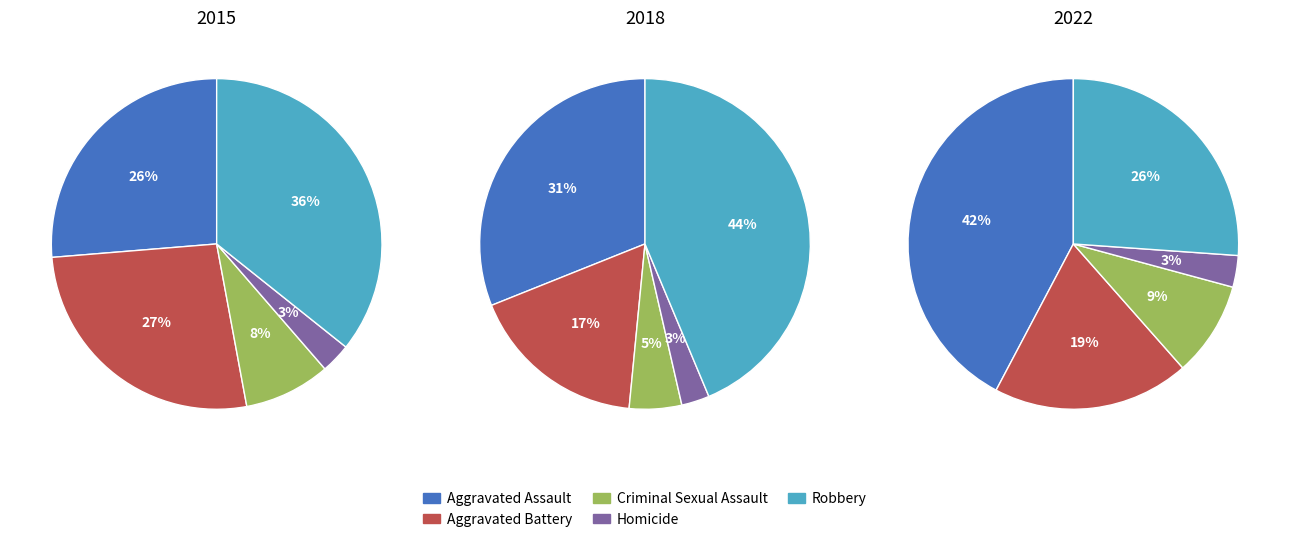

What percentage do Criminal Sexual Assault and Aggravated Assault together represent?

34.7%